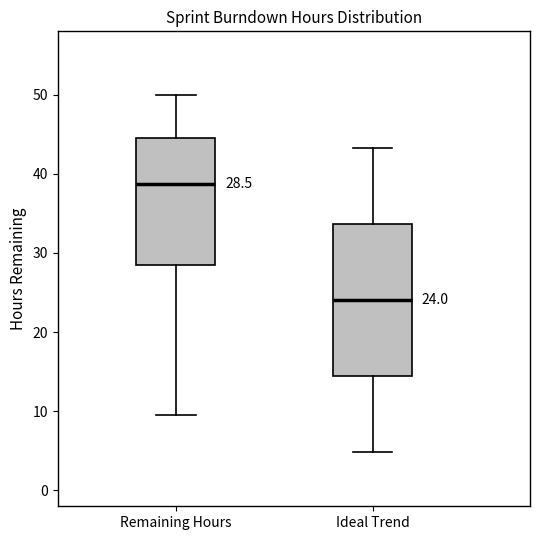

Which box's median line is the lowest?

Ideal Trend